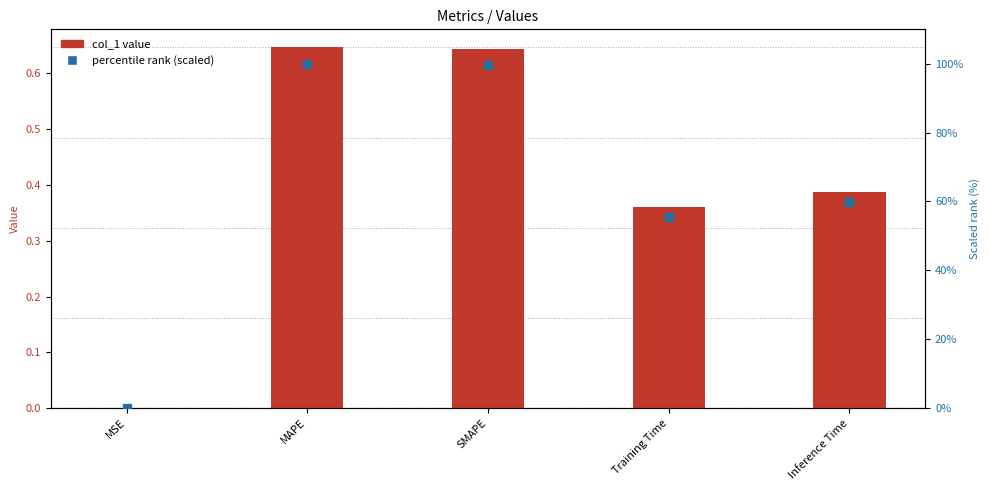

At how many categories does at least one series exceed 74?

2